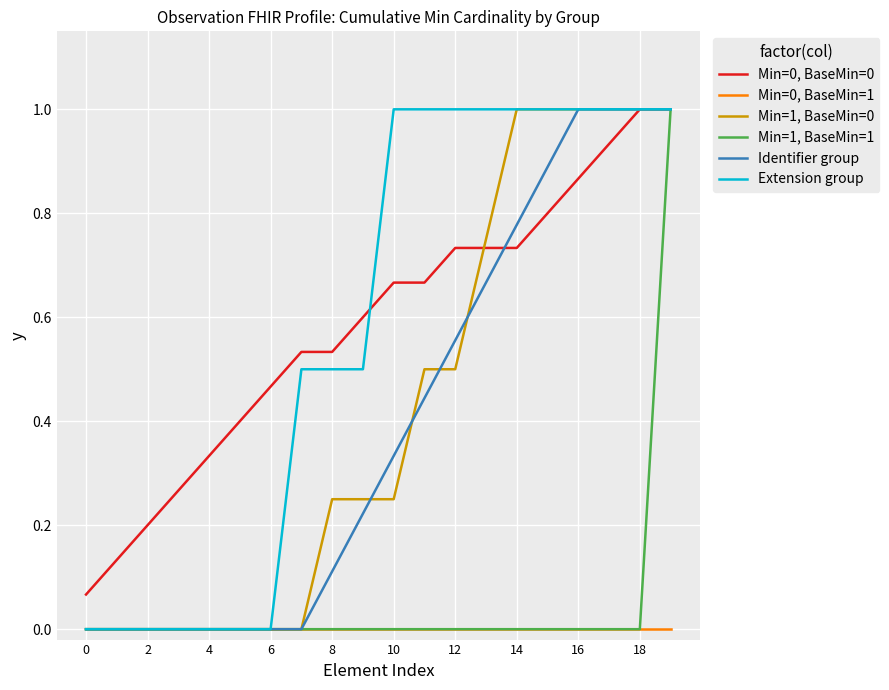

Is the value of Extension group at 4 greater than the value of Min=0, BaseMin=0 at 10?

No